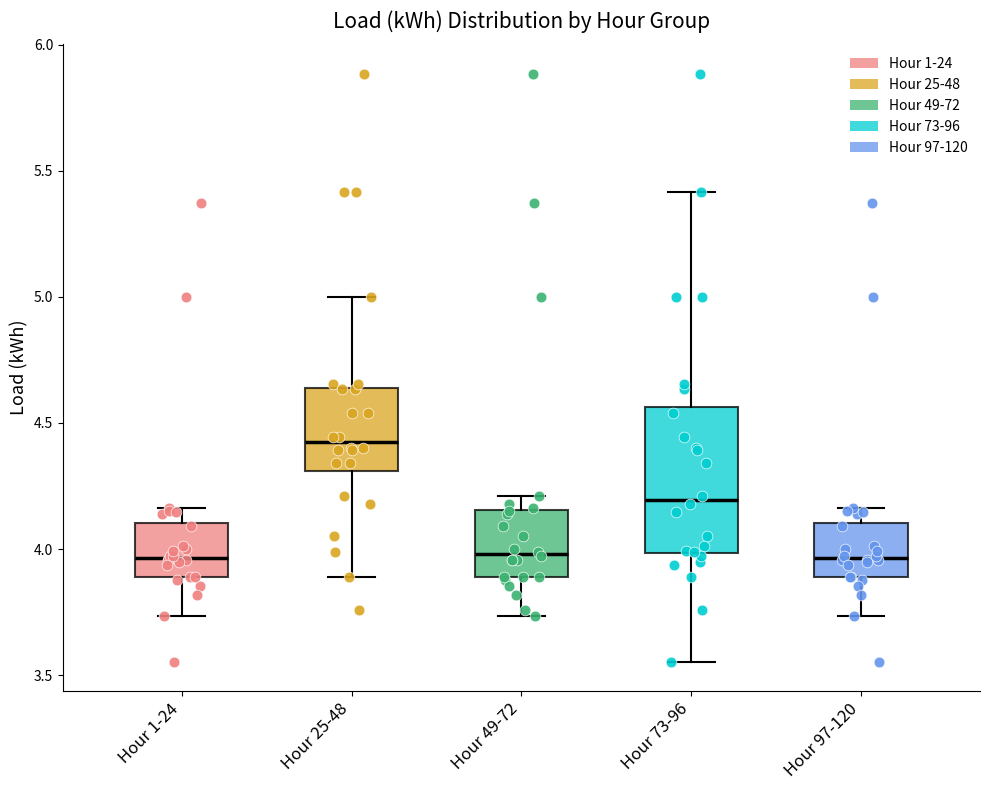

Which box's median line is the highest?

Hour 25-48